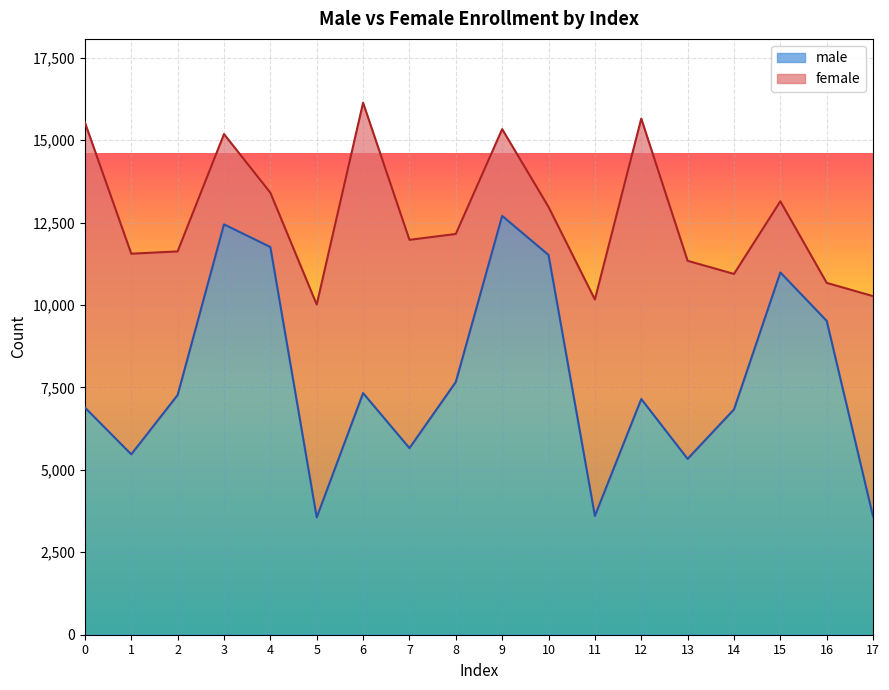

What is the difference between the maximum and minimum values in the male series?

9144